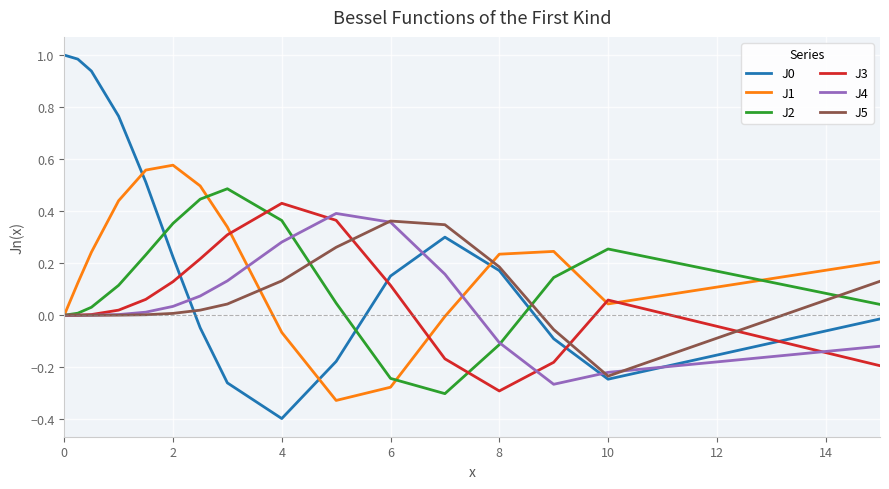

What is the highest value of the J2 series?

0.5